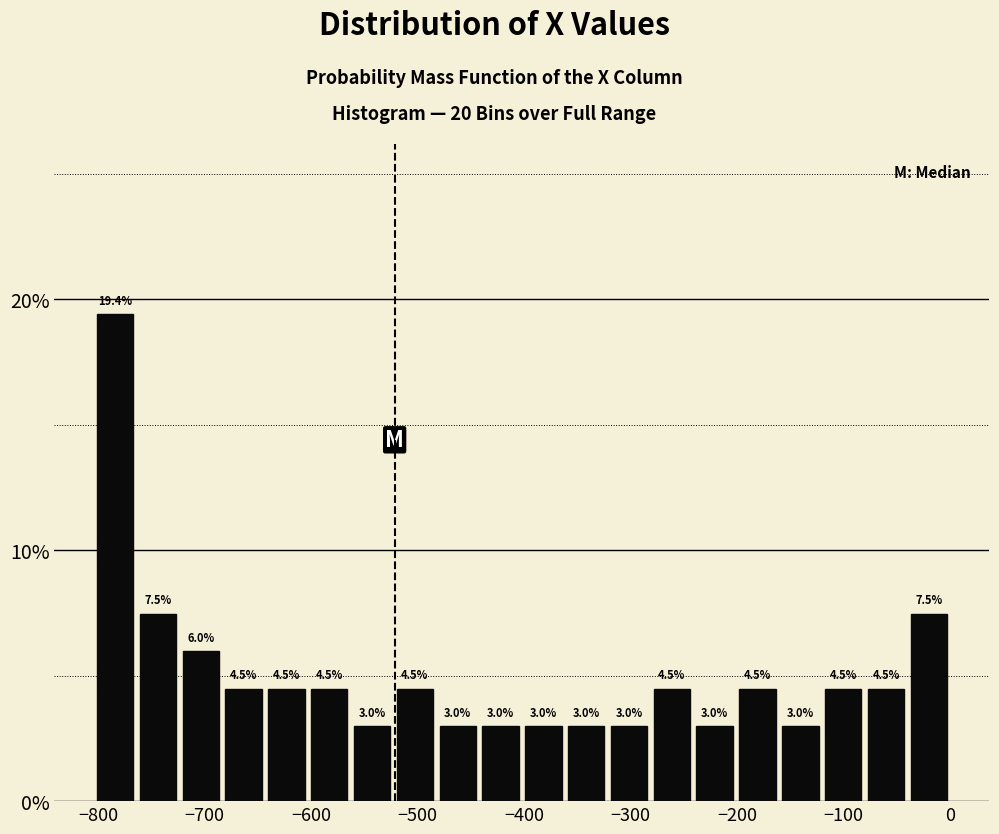

Reading left to right, list every bar in this chart as the range it spans on the x-axis followed by its height. The bar edges are not printed on the chart, so give them approximately, as read against the axis.

-800 to -760: 19.4
-760 to -720: 7.5
-720 to -680: 6.0
-680 to -640: 4.5
-640 to -600: 4.5
-600 to -560: 4.5
-560 to -520: 3.0
-520 to -480: 4.5
-480 to -440: 3.0
-440 to -400: 3.0
-400 to -360: 3.0
-360 to -320: 3.0
-320 to -280: 3.0
-280 to -240: 4.5
-240 to -200: 3.0
-200 to -160: 4.5
-160 to -120: 3.0
-120 to -80: 4.5
-80 to -40: 4.5
-40 to 0: 7.5